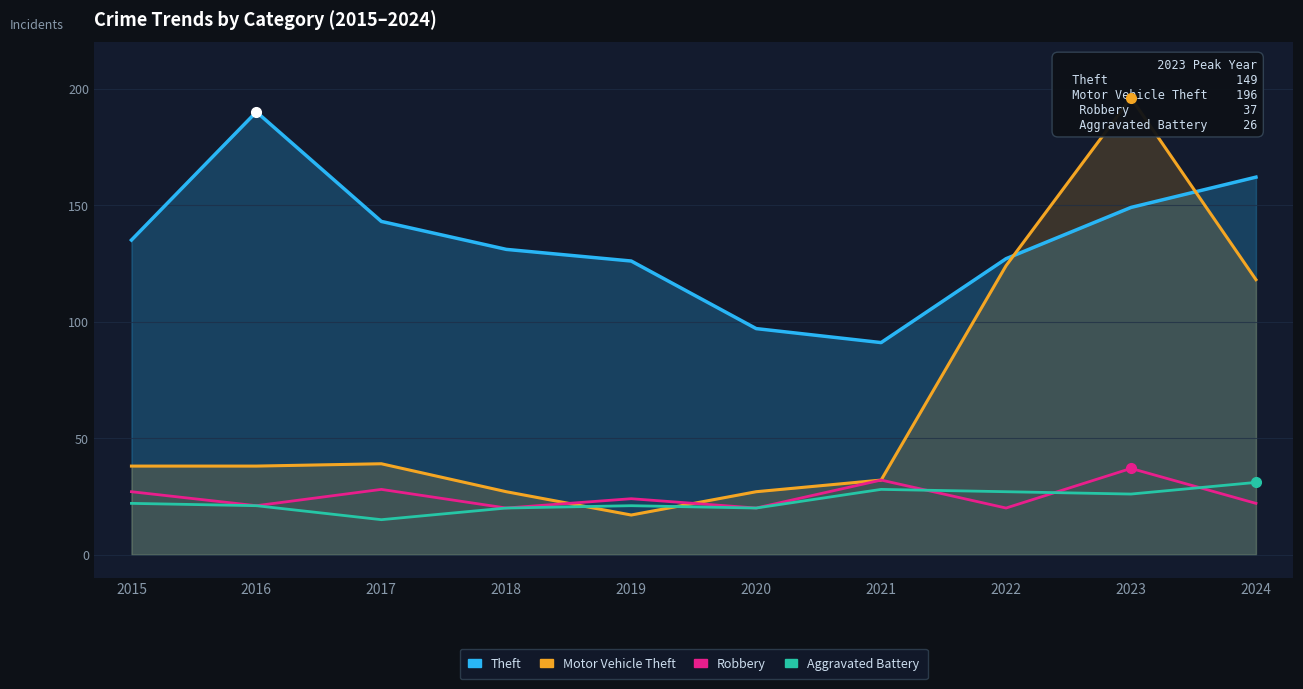

True or false: Aggravated Battery and Theft cross at least once.

False